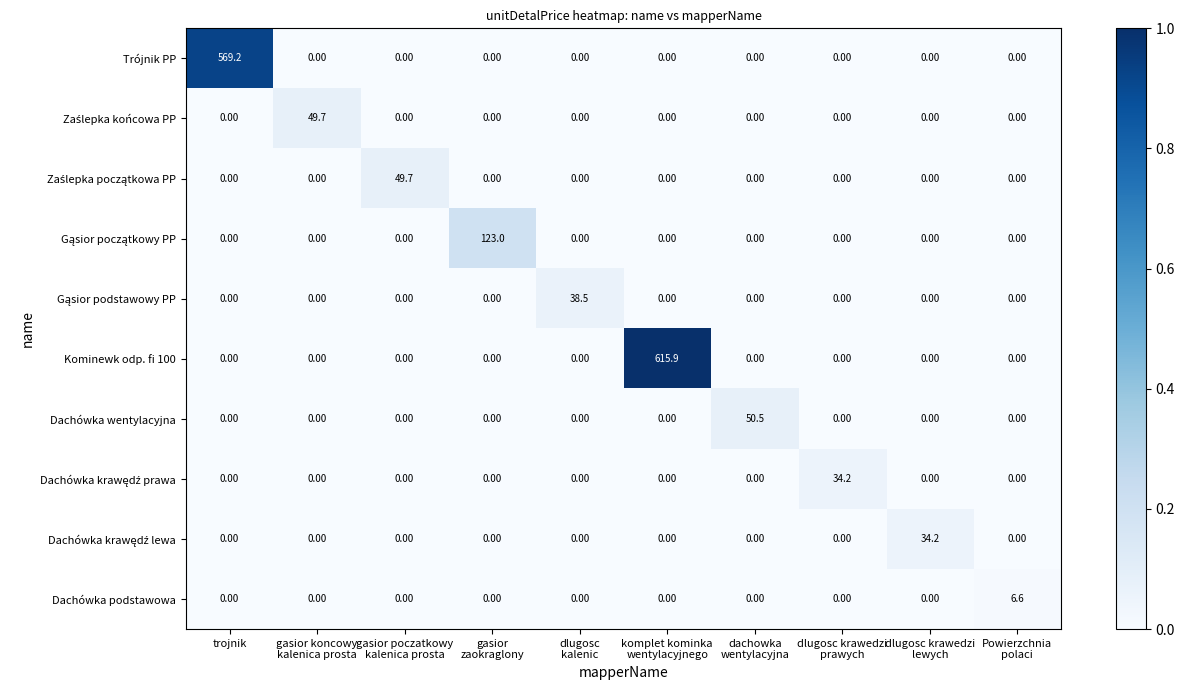

Which series has the widest spread of values?

Kominewk odp. fi 100